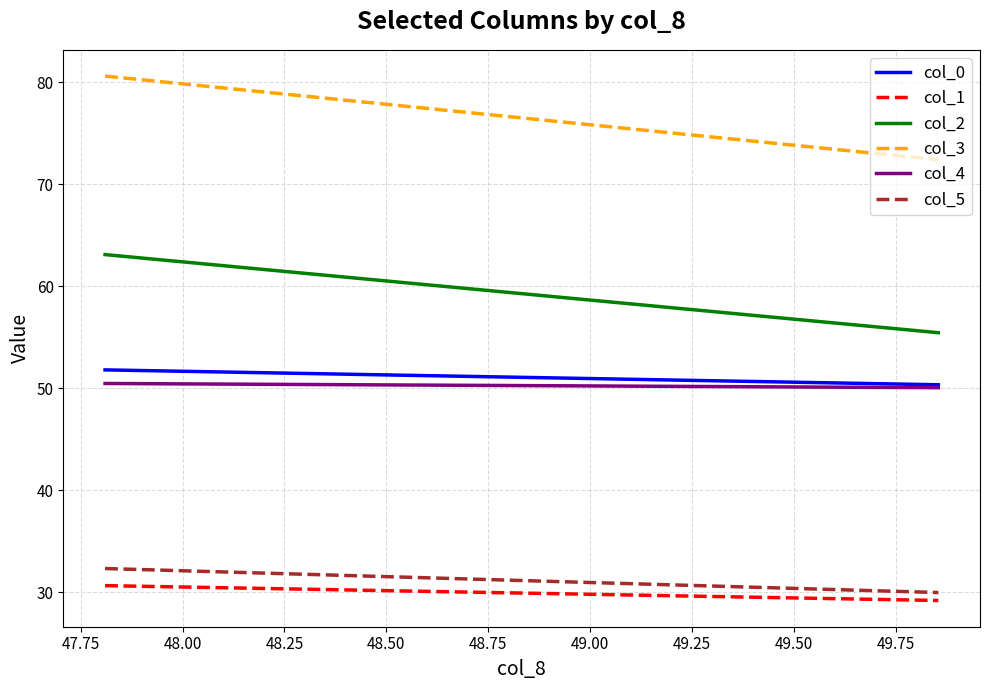

What are all the series names shown in the legend?

col_0, col_1, col_2, col_3, col_4, col_5